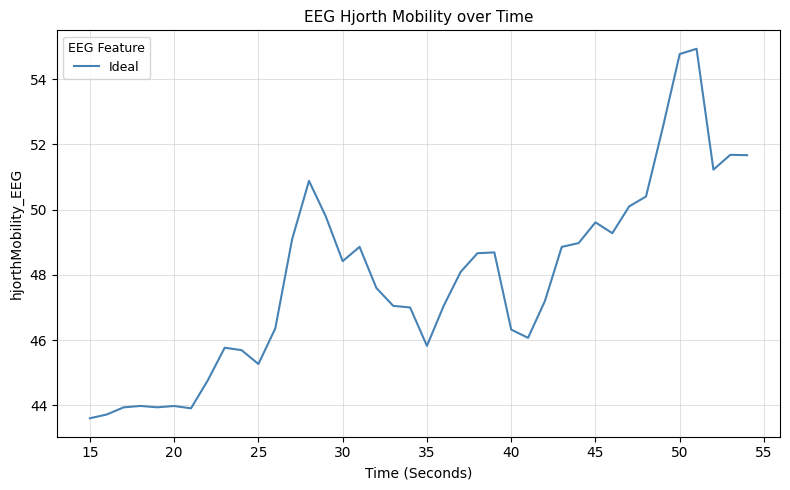

What is the difference between the maximum and minimum values?

11.3